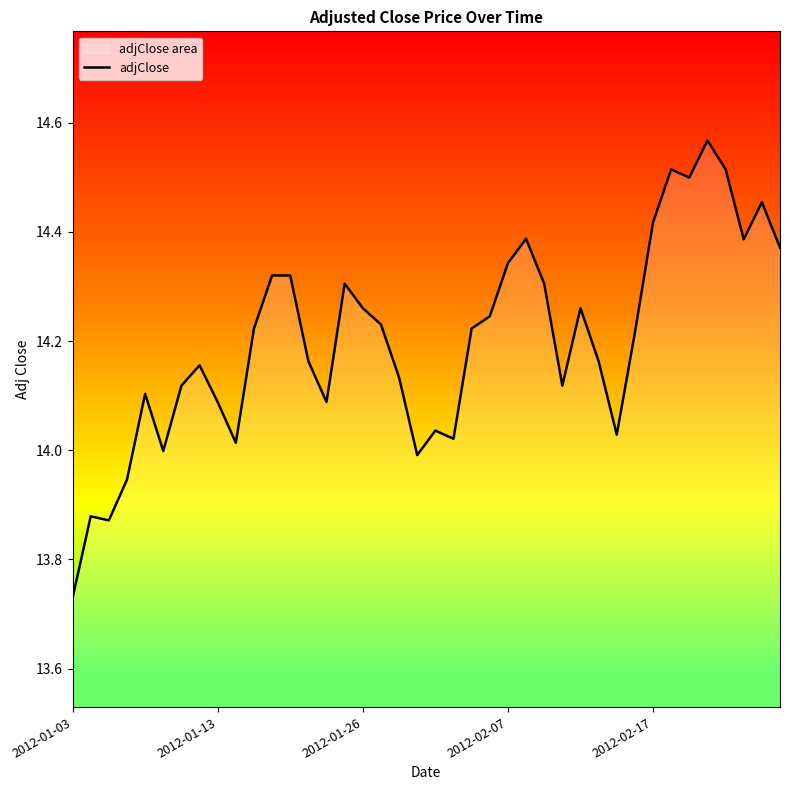

How many lines are shown in the chart?

1